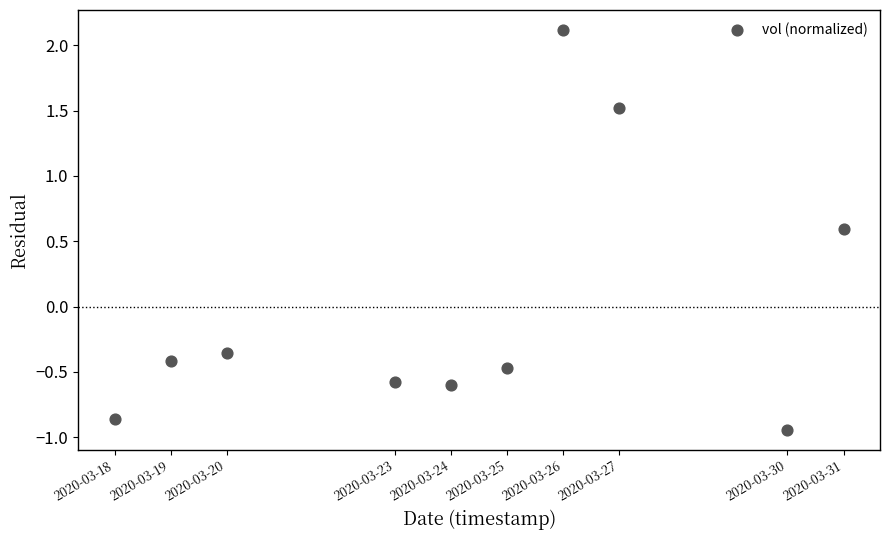

What is the average X value?

1585033920.0